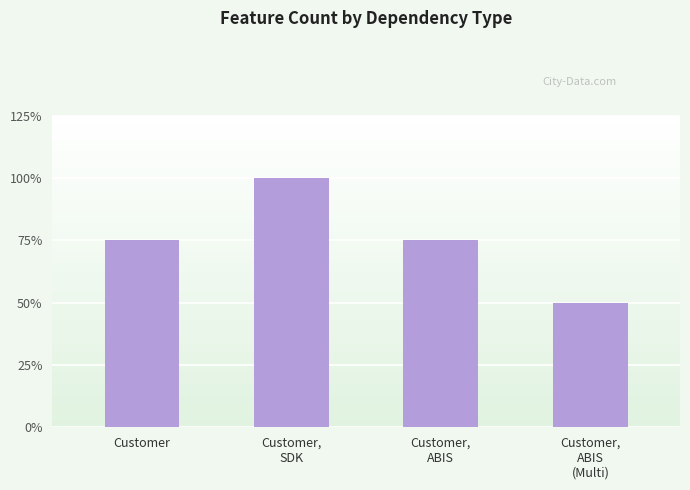

Does the chart contain stacked bars?

No